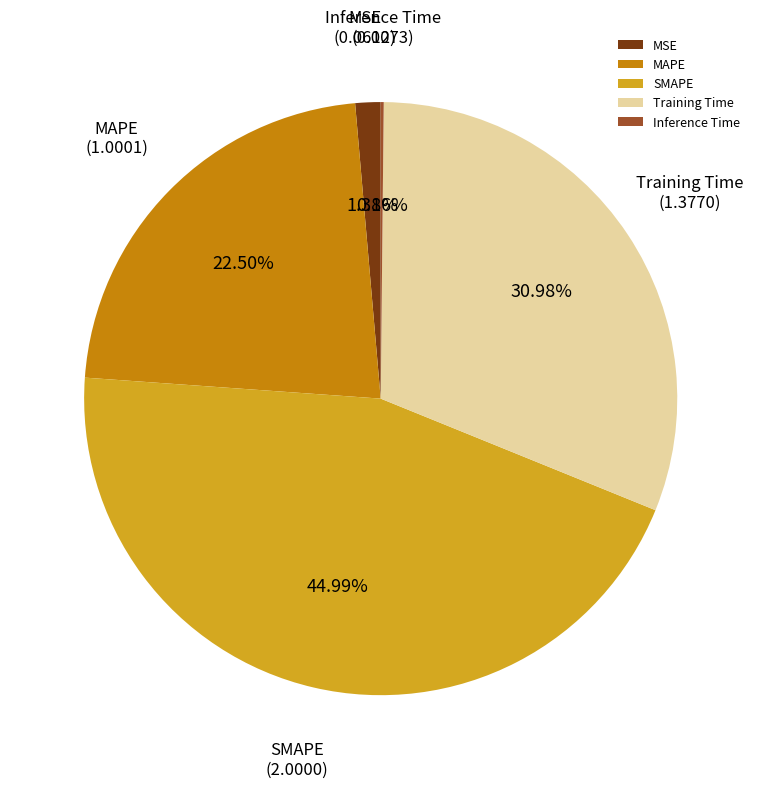

What percentage do MAPE and SMAPE together represent?

67.5%